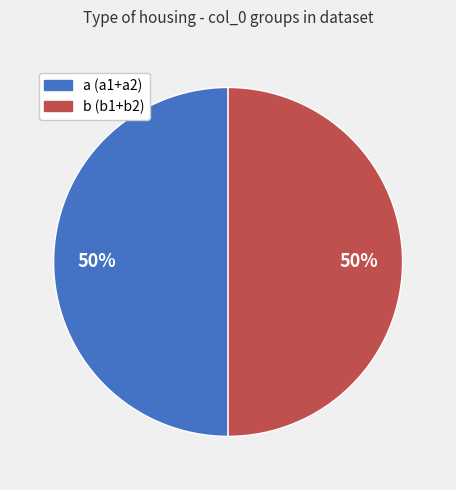

How many slices are in this pie chart?

2